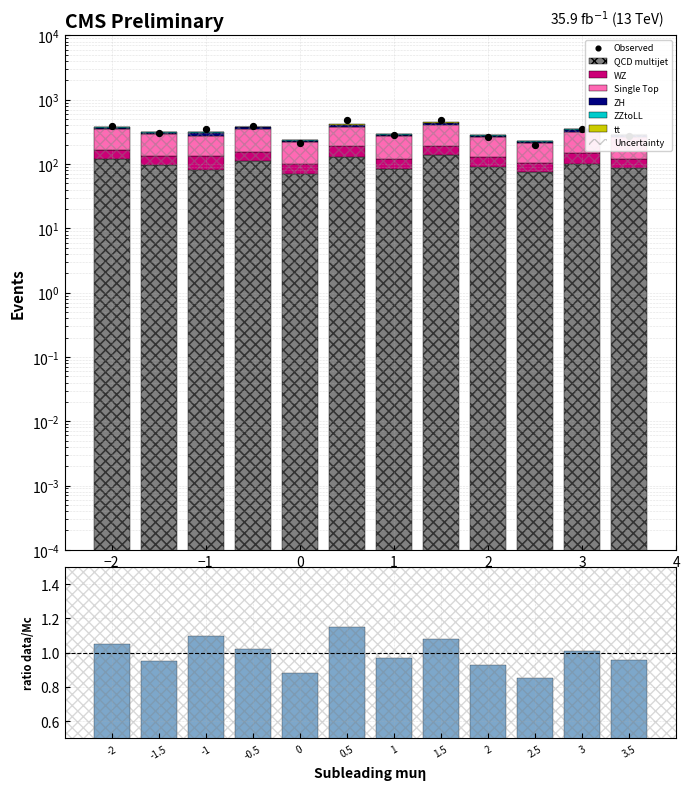

Which series contains the highest Y value?

Single Top